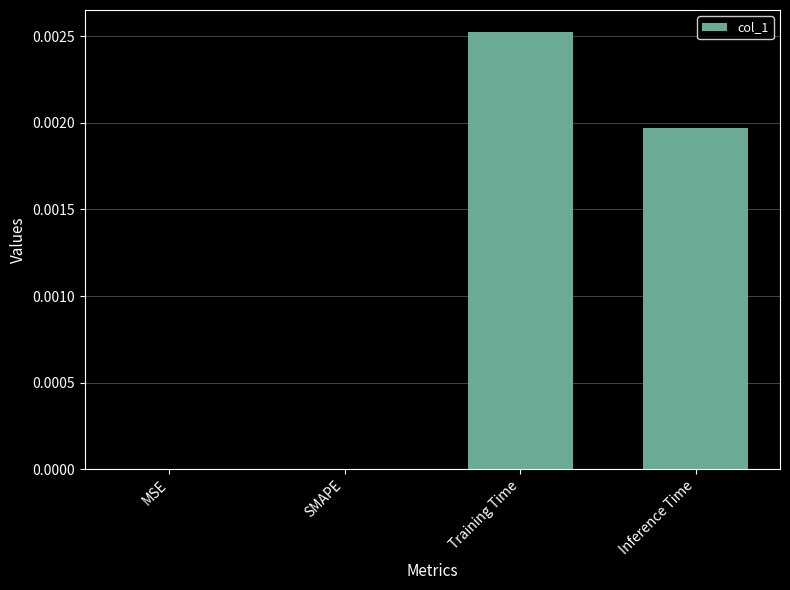

The value at SMAPE is 0.0. True or false?

True